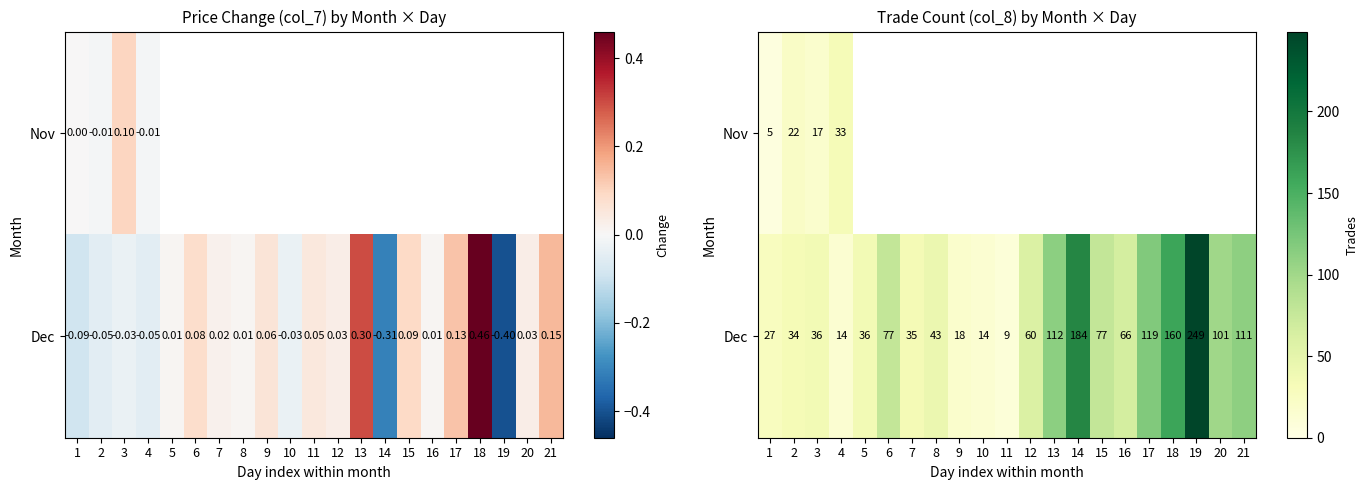

Which category has the lowest value in the Dec series?

11